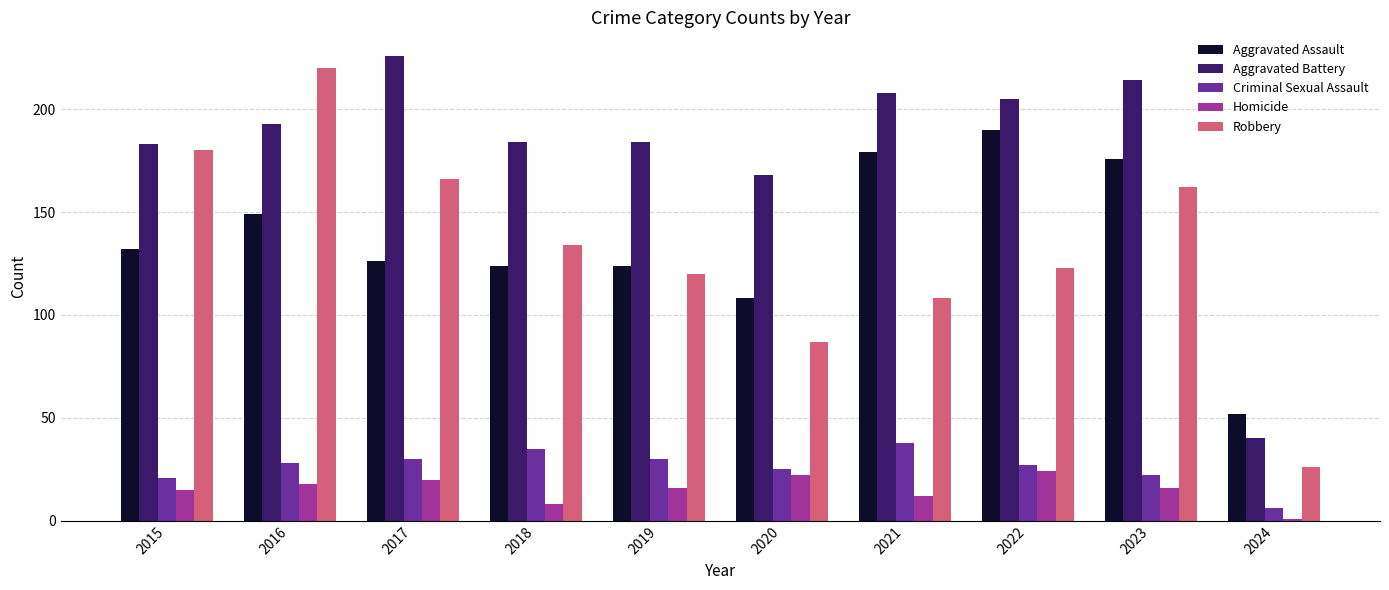

At 2021, list the series in order from largest to smallest.

Aggravated Battery, Aggravated Assault, Robbery, Criminal Sexual Assault, Homicide